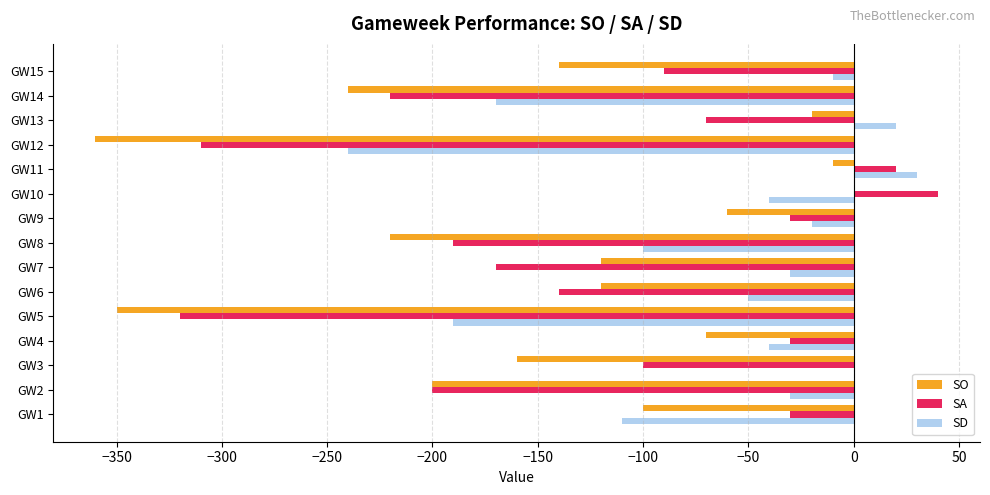

At which category is the sum across all series the highest?

GW11